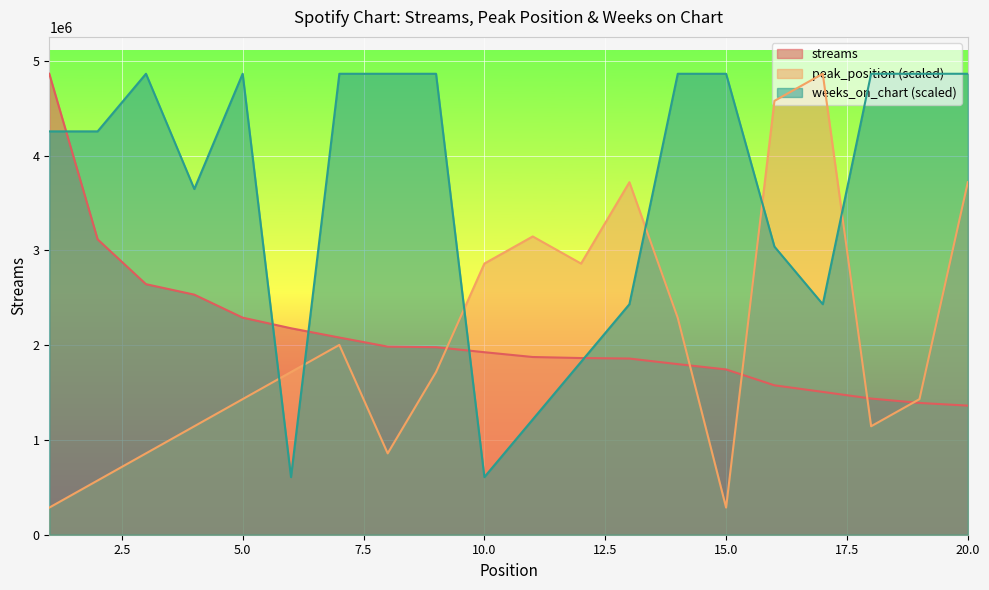

What is the difference between the maximum and minimum values in the streams series?

3502653.0